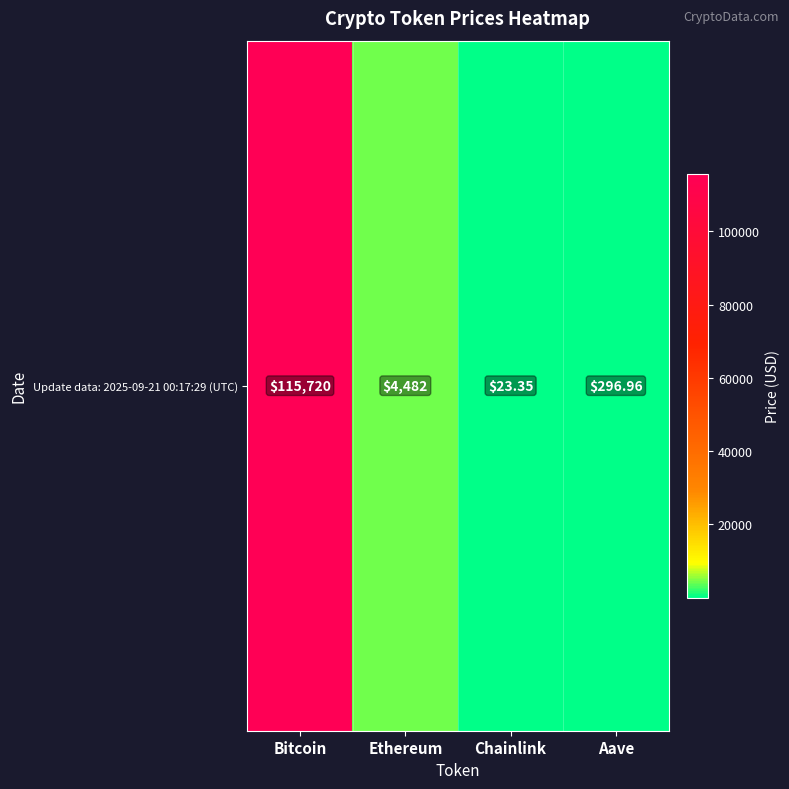

The chart shows a value of 4481.6 at Ethereum. True or false?

True